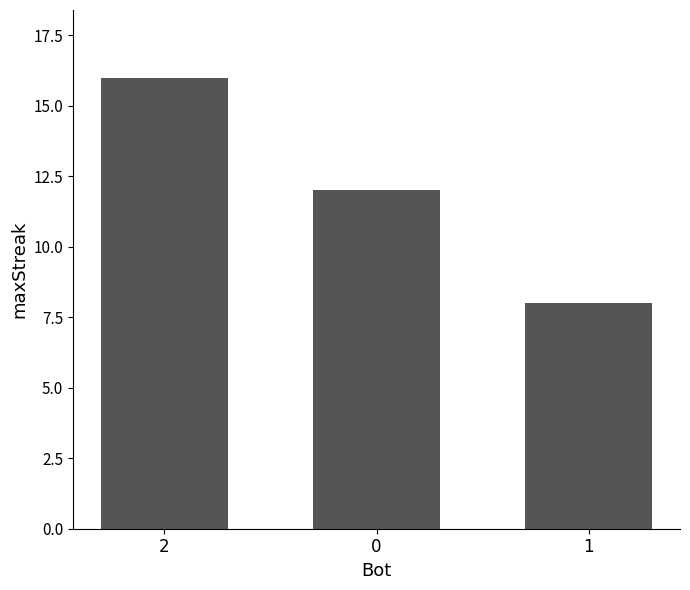

Count the number of data series in this chart.

1